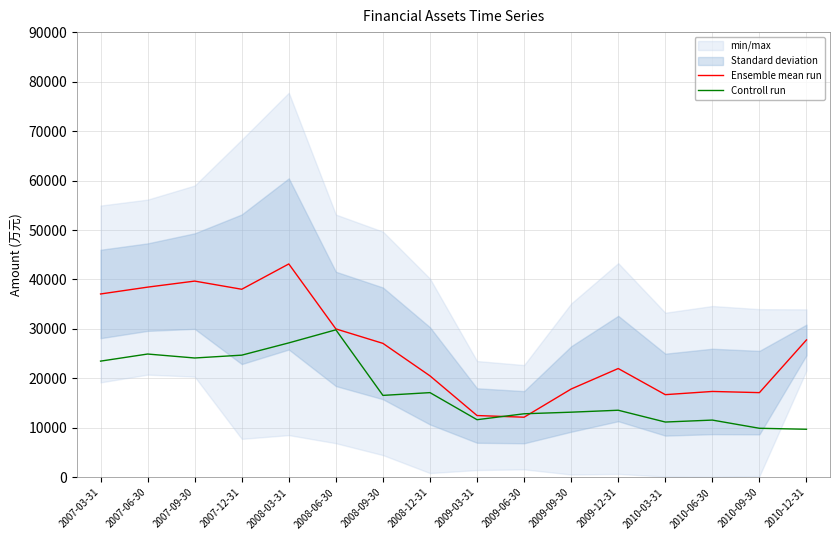

At which label does Ensemble mean run first exceed 27091?

2007-03-31